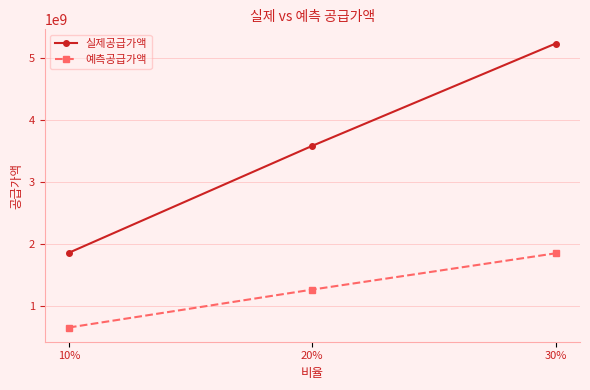

Reading left to right, list all the values displayed in this chart.

실제공급가액: 10%=1862381000.0	20%=3581086000.0	30%=5225479000.0
예측공급가액: 10%=660648732.7	20%=1270330790.3	30%=1853651900.0